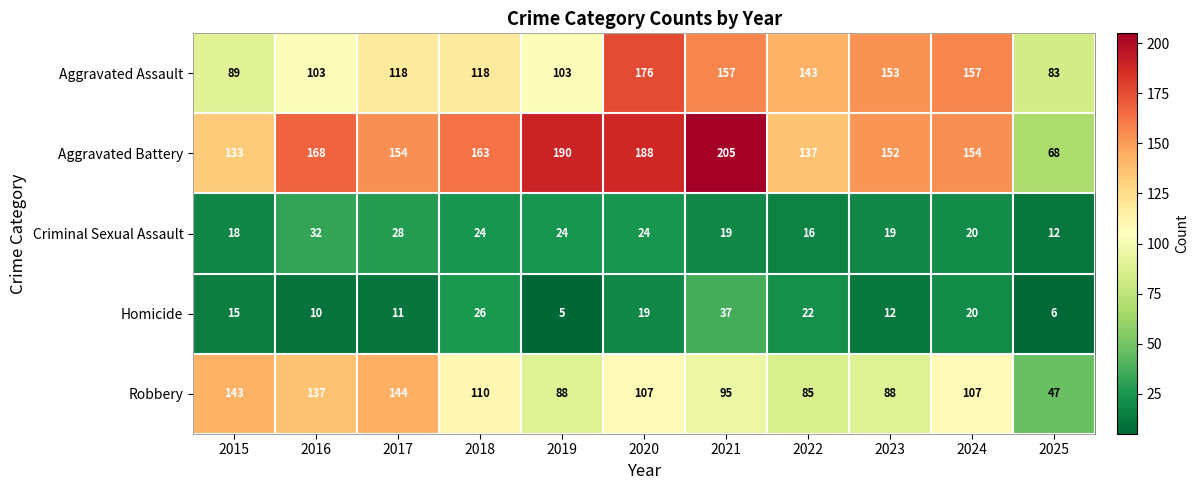

Rank the series by their maximum value, from highest to lowest.

Aggravated Battery, Aggravated Assault, Robbery, Homicide, Criminal Sexual Assault